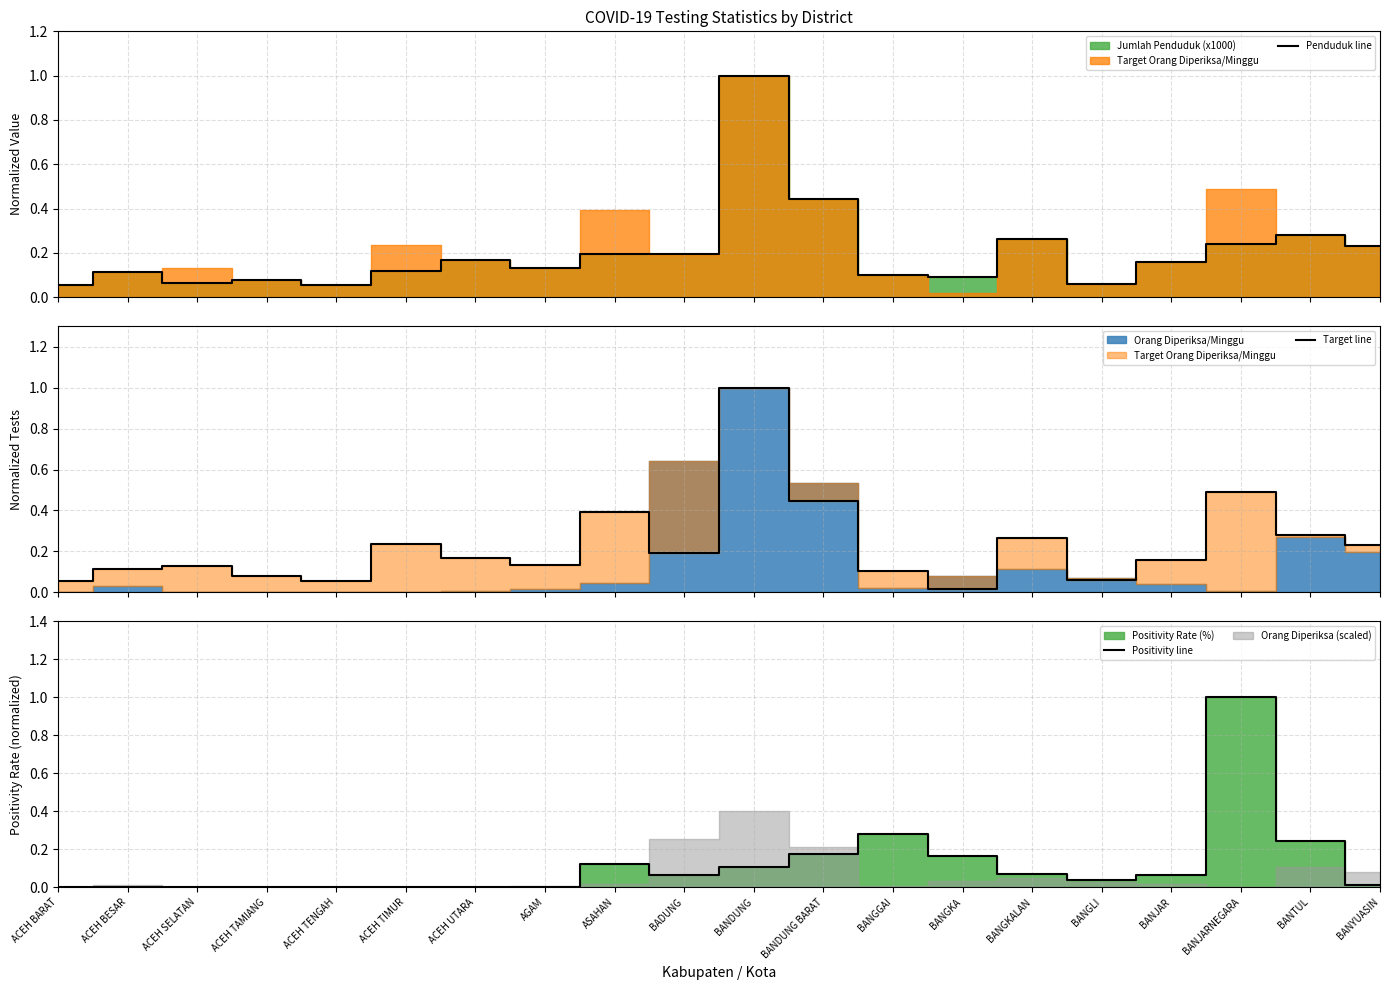

Is it true that Positivity line equals 0.0 at AGAM?

True